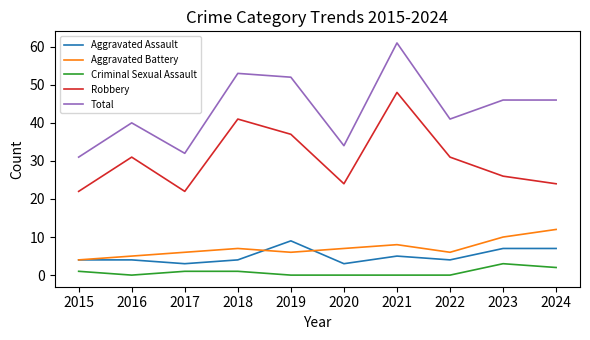

Where is the first local maximum for Aggravated Battery?

2018